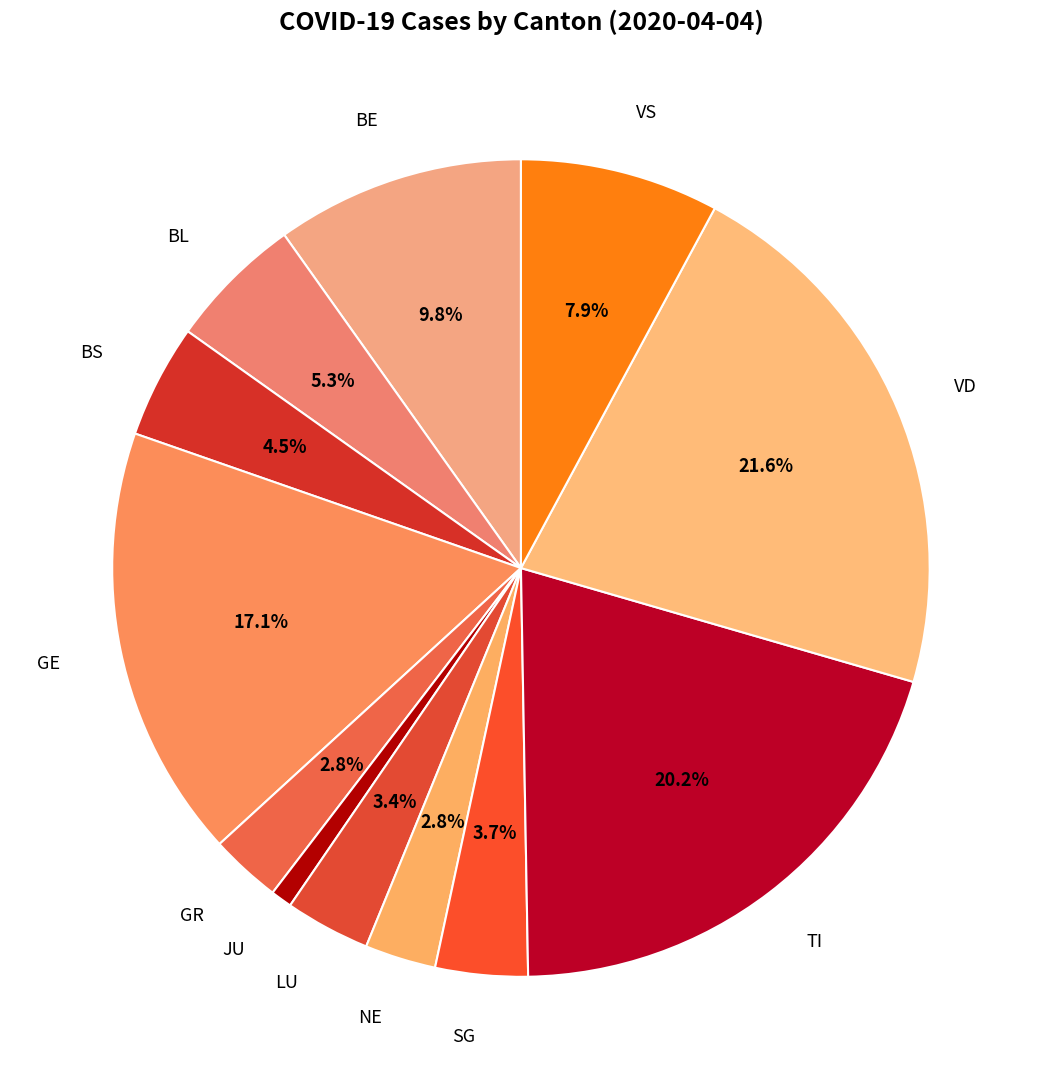

How many slices are in this pie chart?

12